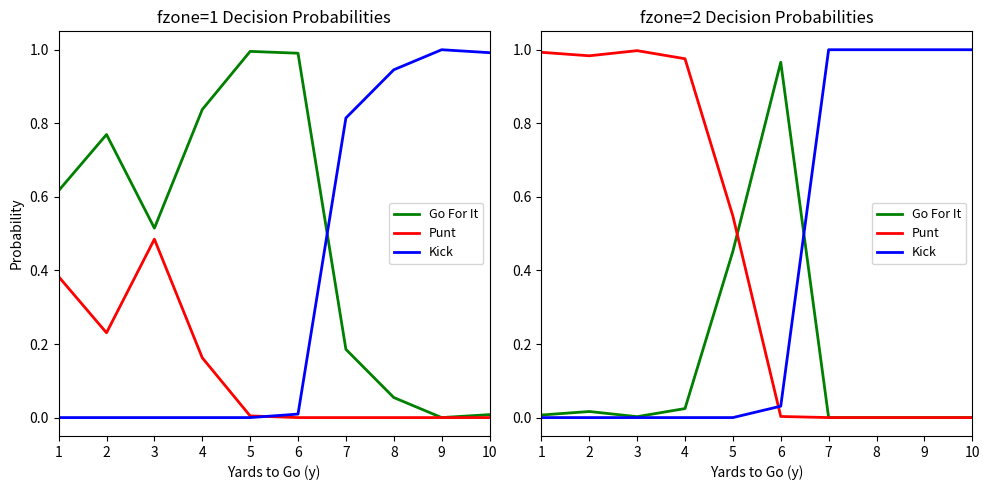

The Go For It series shows 0.5 at 5. True or false?

True